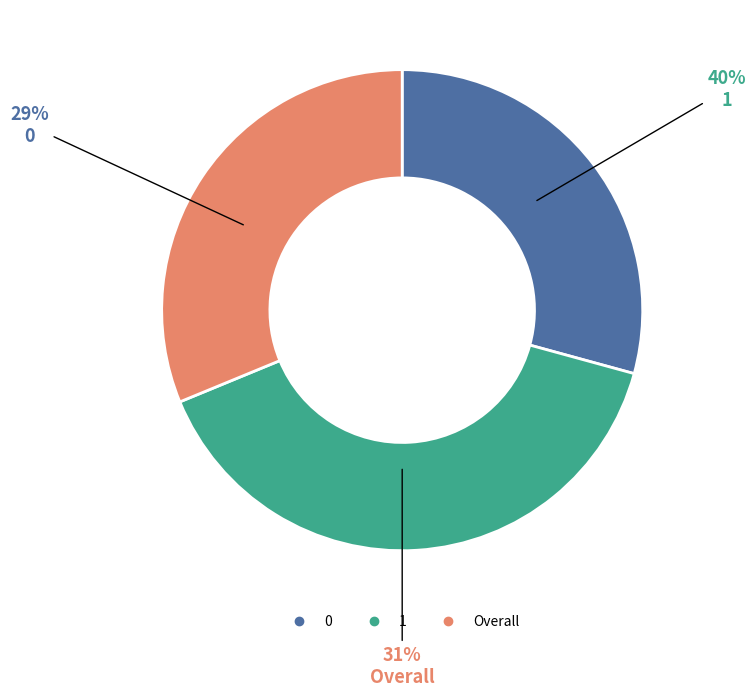

Between Overall and 0, which is larger?

Overall